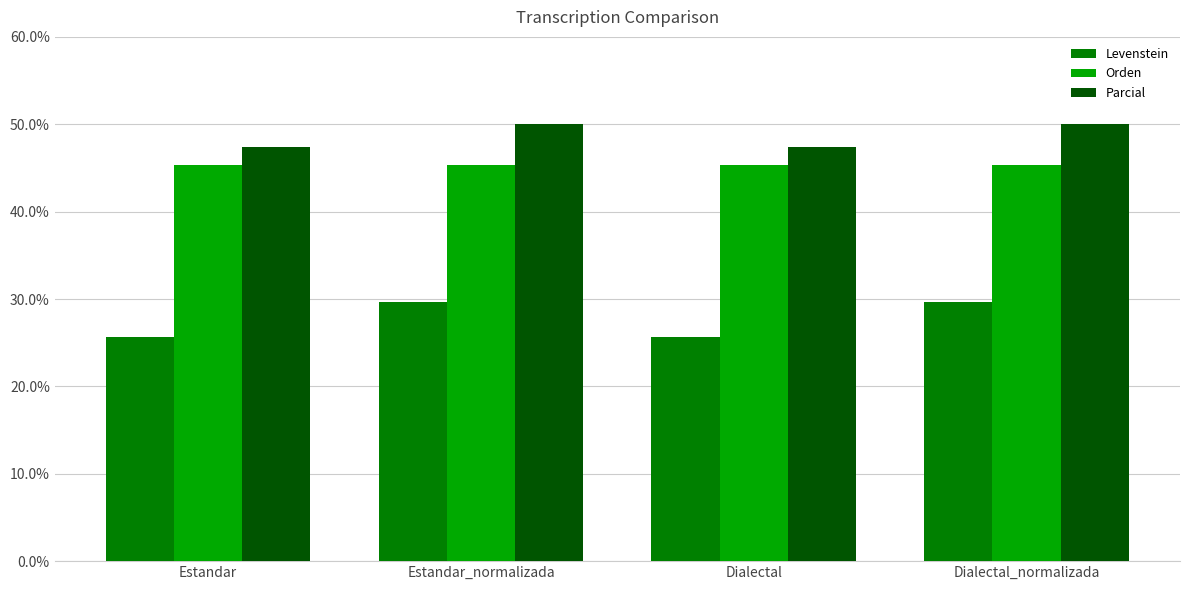

Where does the Levenstein series first go above 29?

Estandar_normalizada